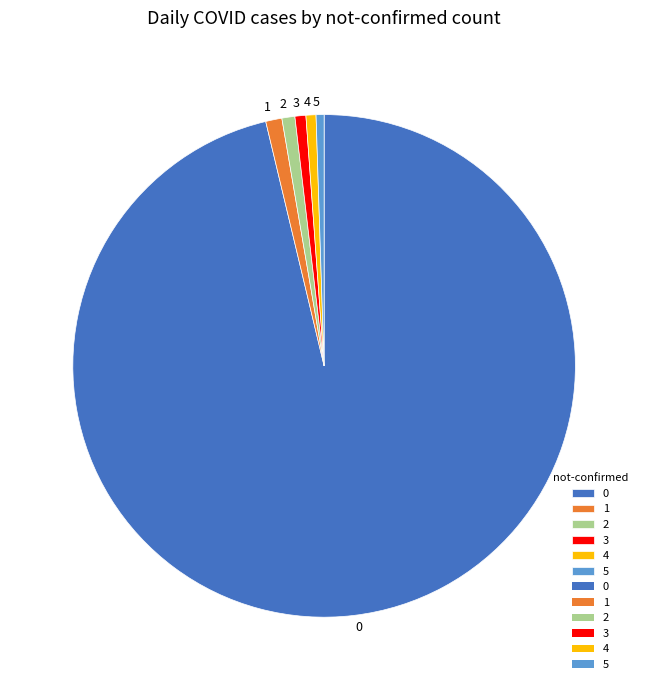

The 3 slice represents 11% of the pie. True or false?

False